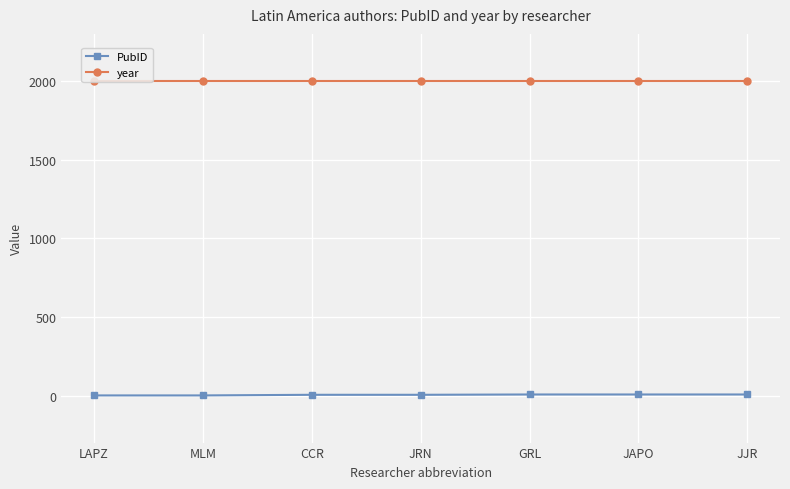

Which series has the largest total across all categories?

year